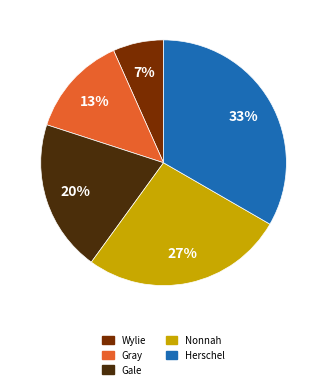

Count the number of slices in the pie.

5